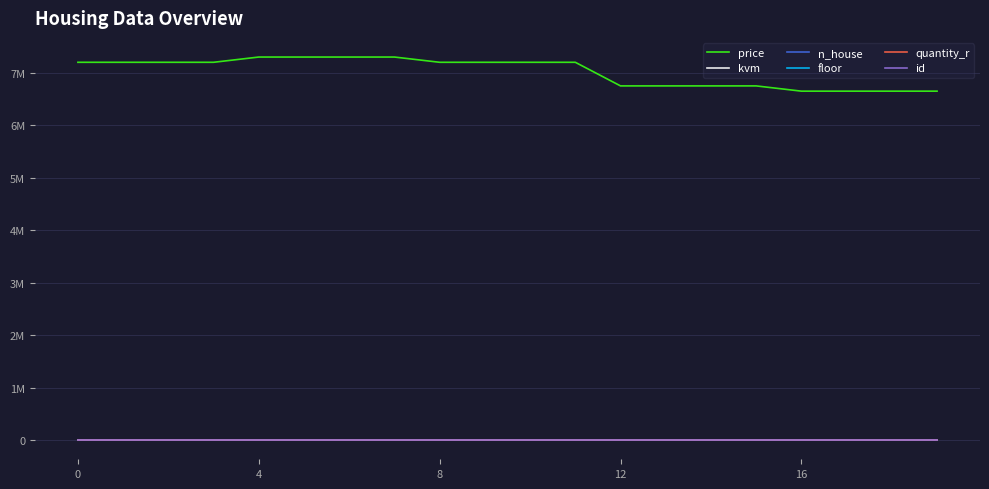

True or false: n_house and id cross at least once.

False